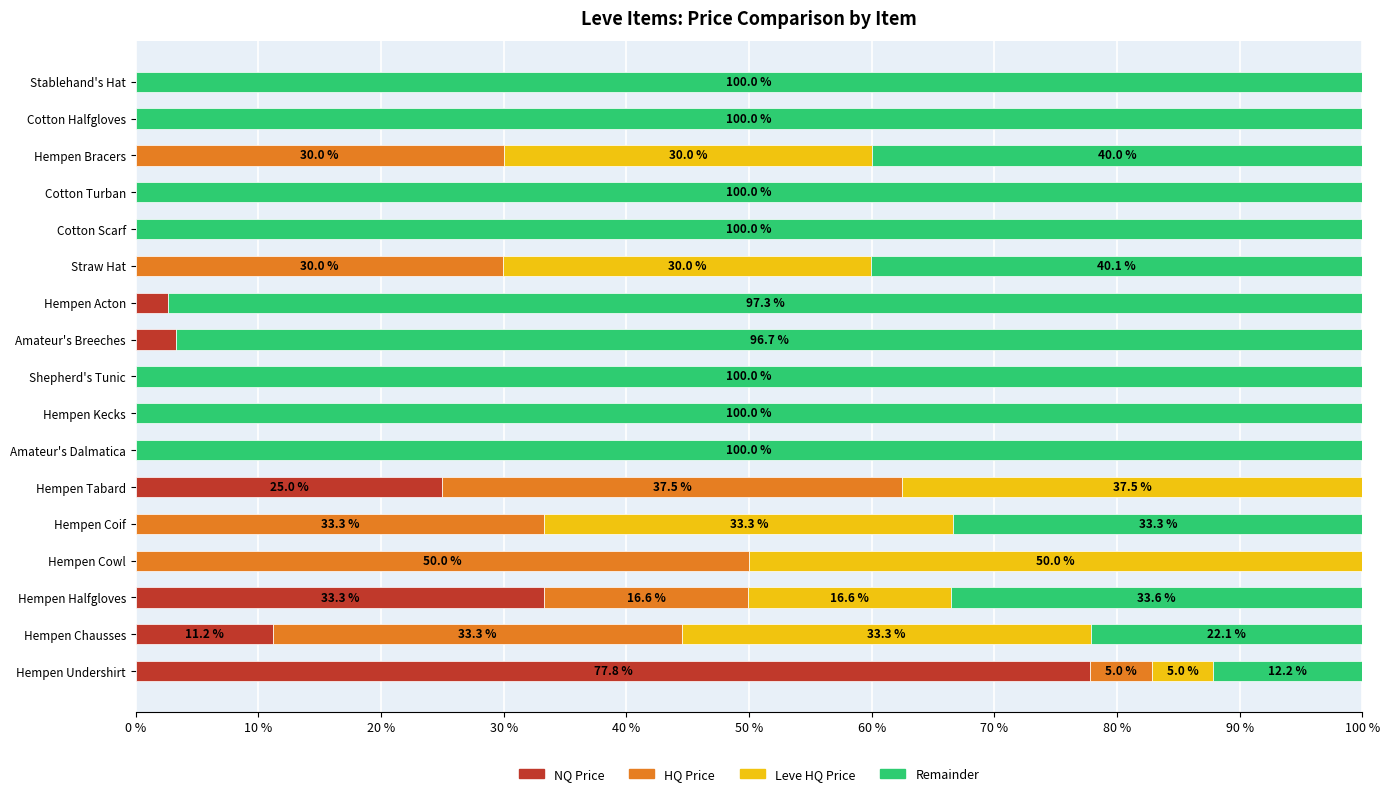

At which label is NQ Price closest to 38?

Hempen Halfgloves